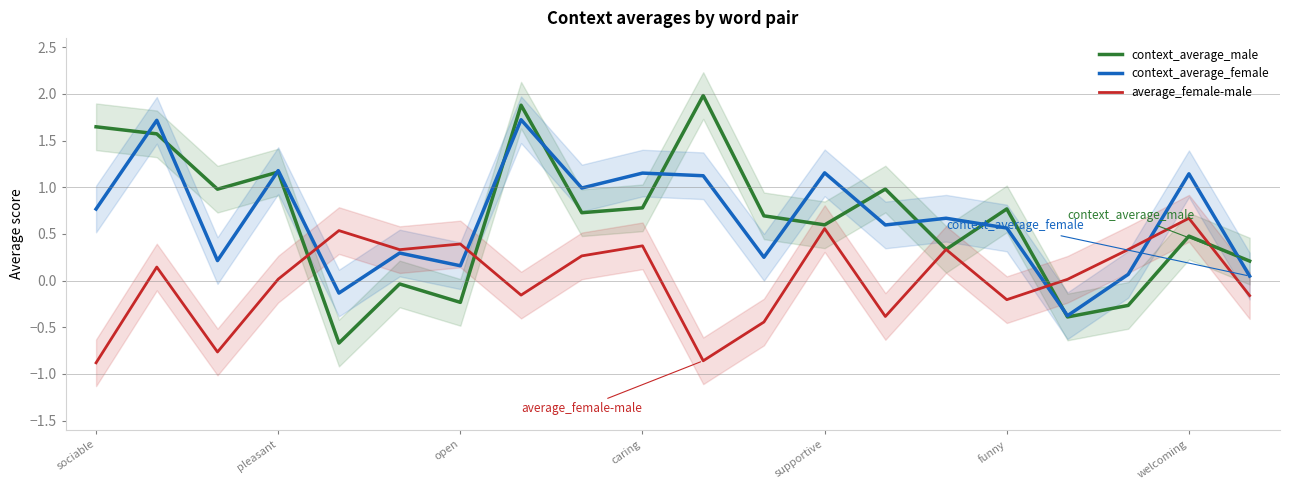

Reading left to right, what are all the values shown in this chart?

context_average_male: 1.6	1.6	1.0	1.2	-0.7	-0.0	-0.2	1.9	0.7	0.8	2.0	0.7	0.6	1.0	0.3	0.8	-0.4	-0.3	0.5	0.2
context_average_female: 0.8	1.7	0.2	1.2	-0.1	0.3	0.2	1.7	1.0	1.2	1.1	0.2	1.2	0.6	0.7	0.6	-0.4	0.1	1.1	0.0
average_female-male: -0.9	0.1	-0.8	0.0	0.5	0.3	0.4	-0.2	0.3	0.4	-0.9	-0.4	0.6	-0.4	0.3	-0.2	0.0	0.3	0.7	-0.2